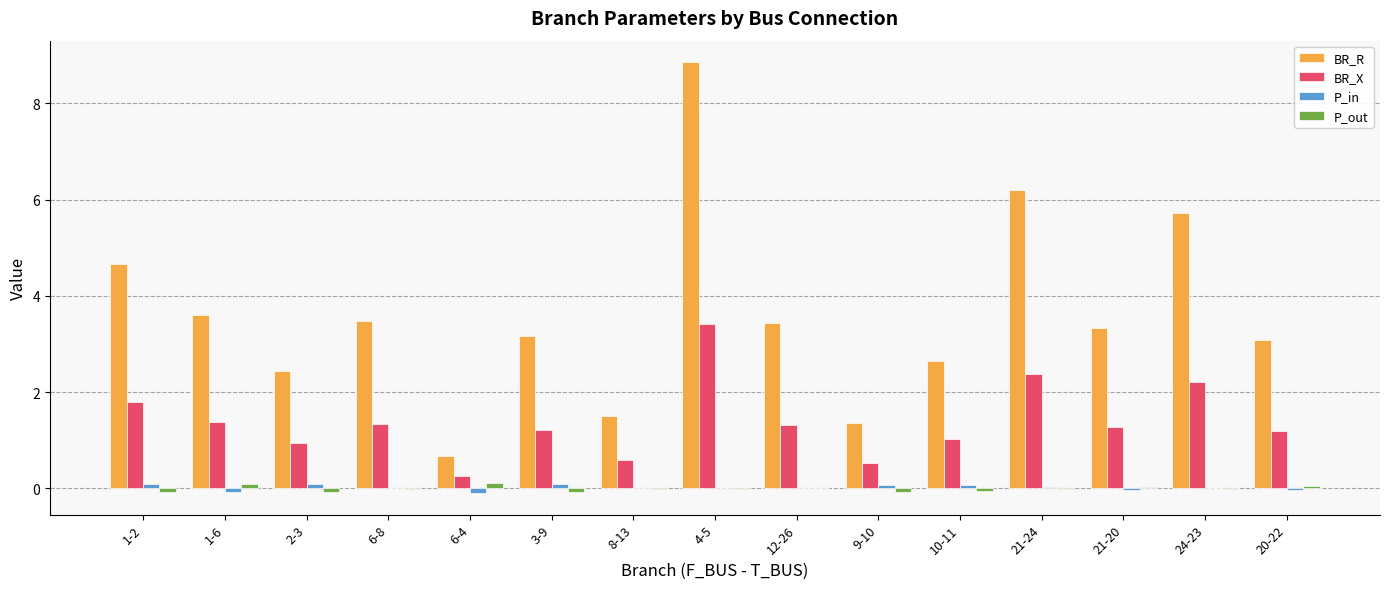

True or false: BR_X has a value of 1.2 at 24-23.

False